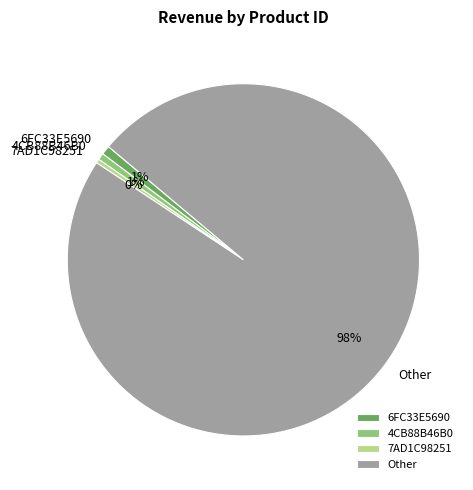

The Other slice represents 86% of the pie. True or false?

False